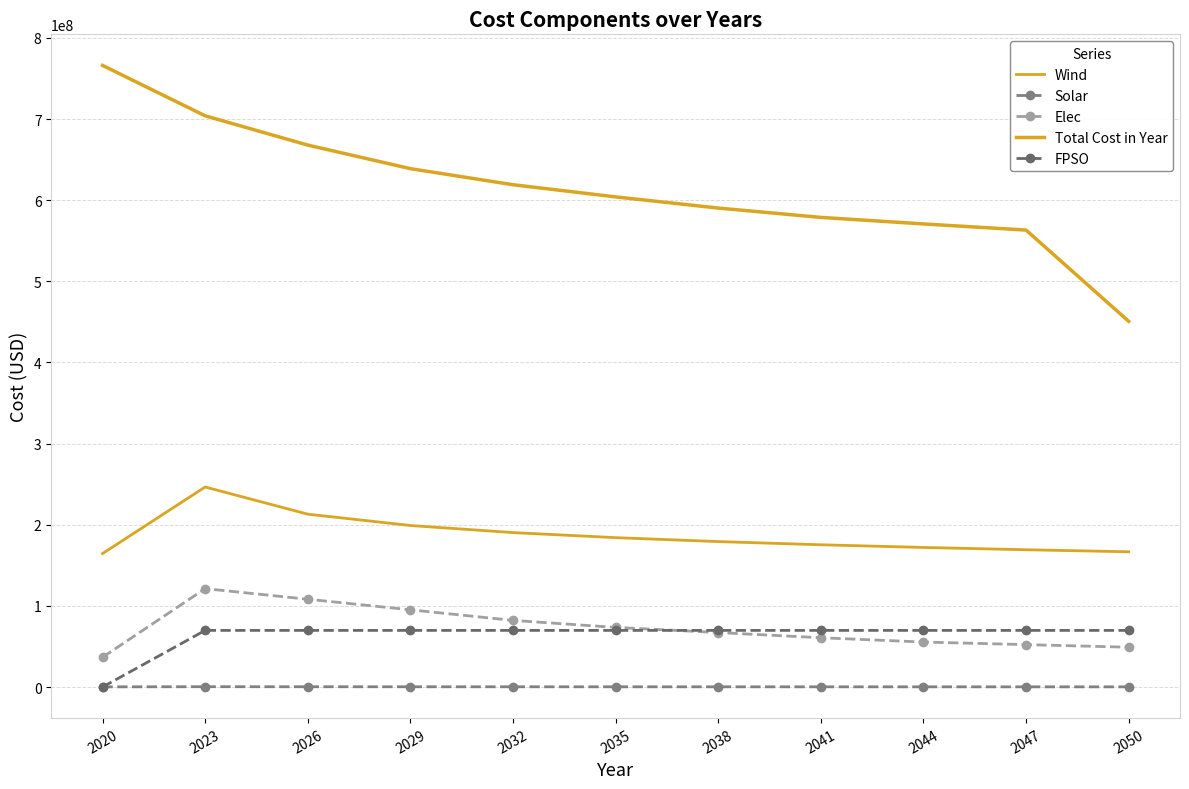

The value of FPSO at 2038 is 69790464.4. True or false?

True